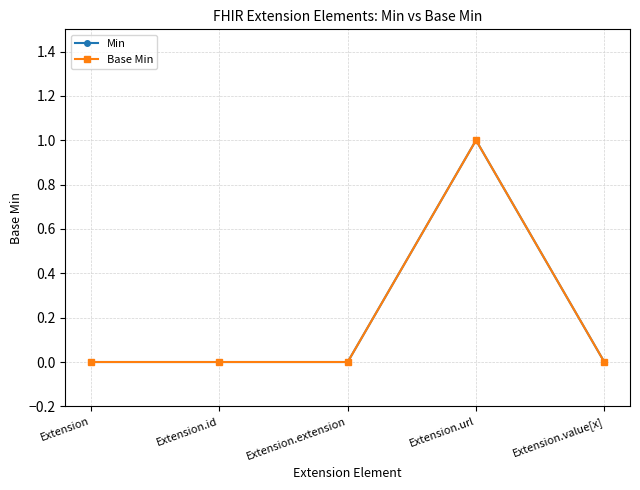

Does the chart have visible grid lines?

Yes